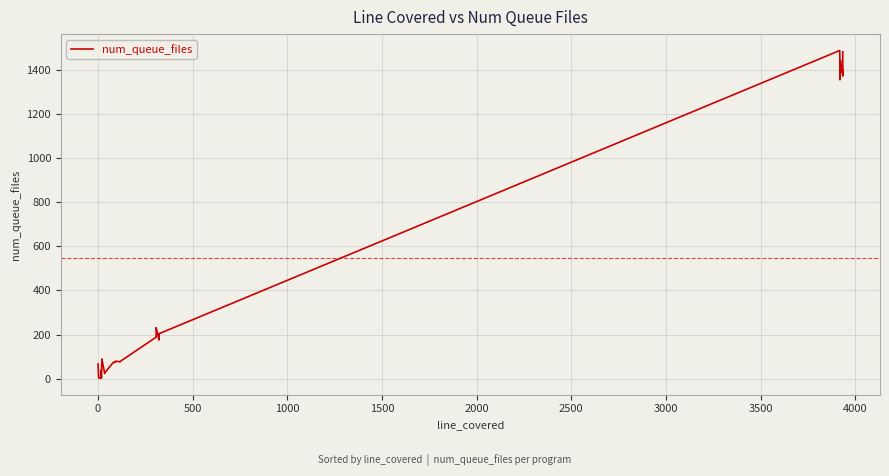

What is the value of the 7th point from the left?

4